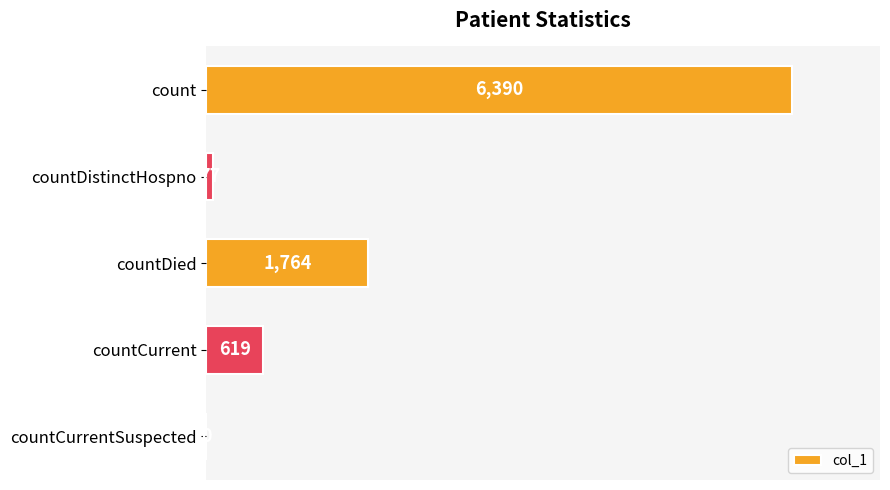

How many positive values are there?

4